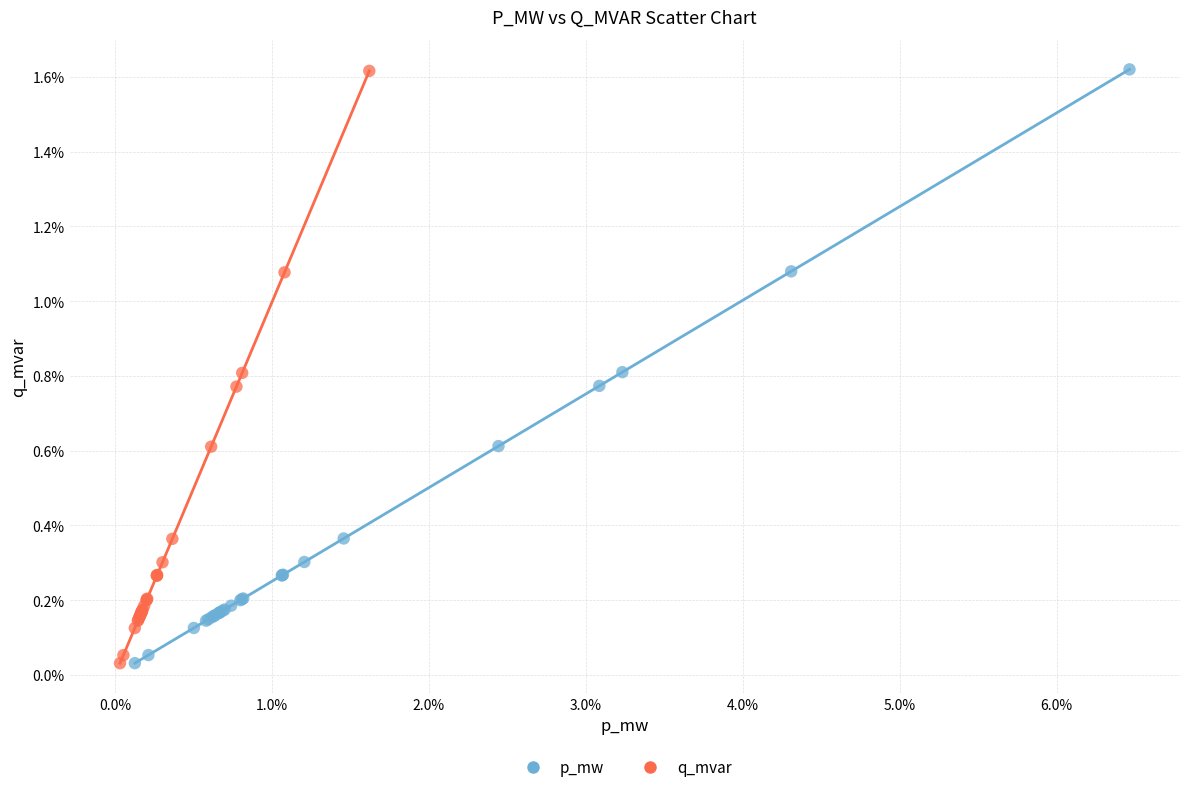

What are all the series names shown in the legend?

p_mw, q_mvar